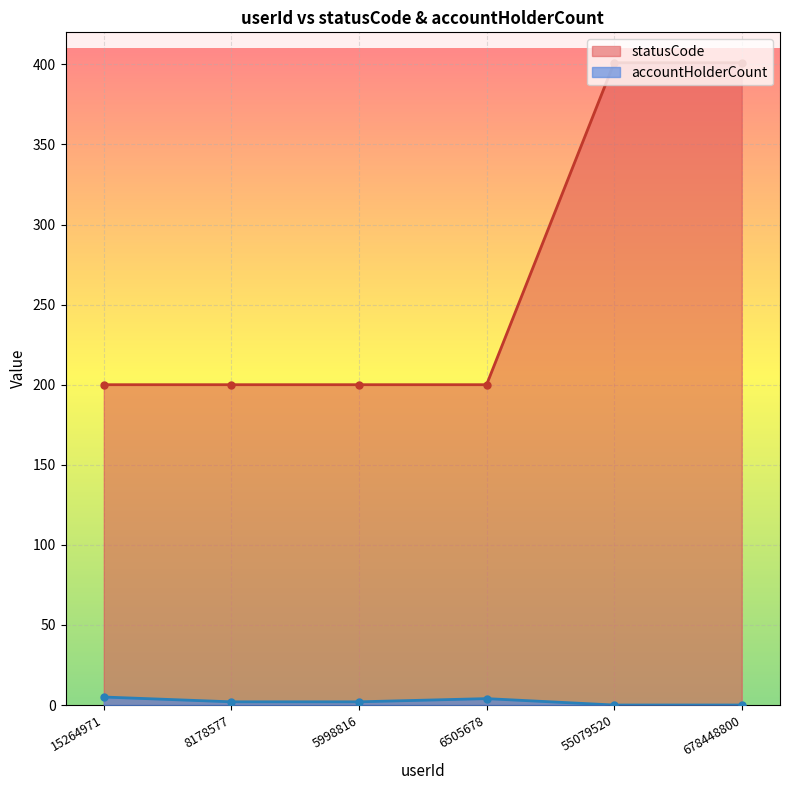

Is it true that accountHolderCount equals 2 at 5998816?

True